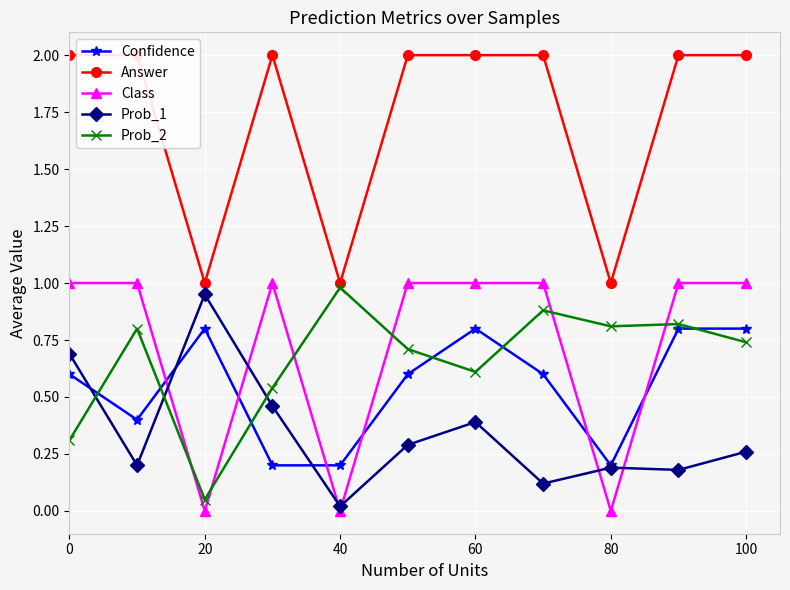

How many intersections are there between Prob_2 and Prob_1?

3